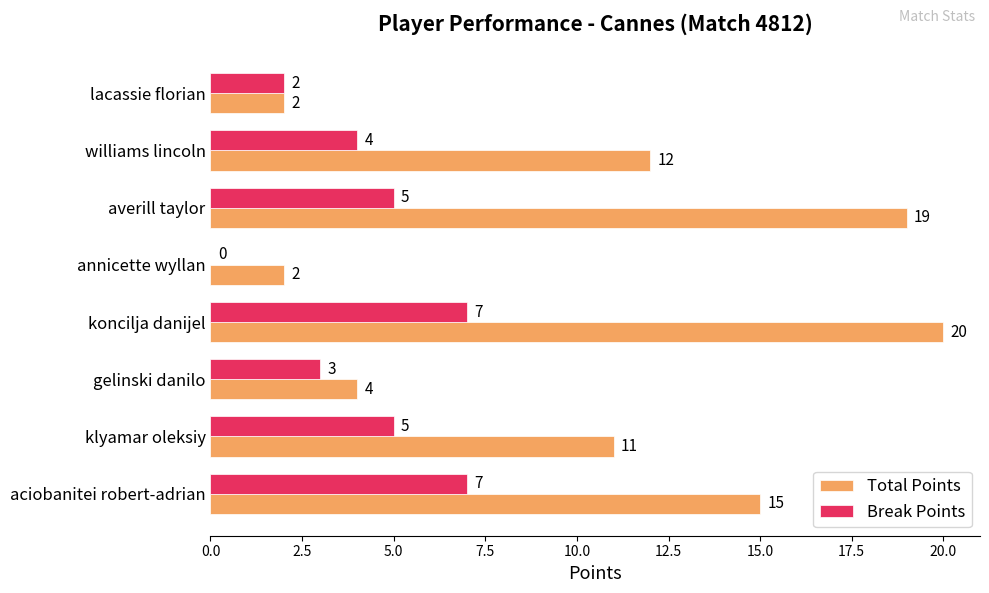

What is the sum of all Break Points values?

33